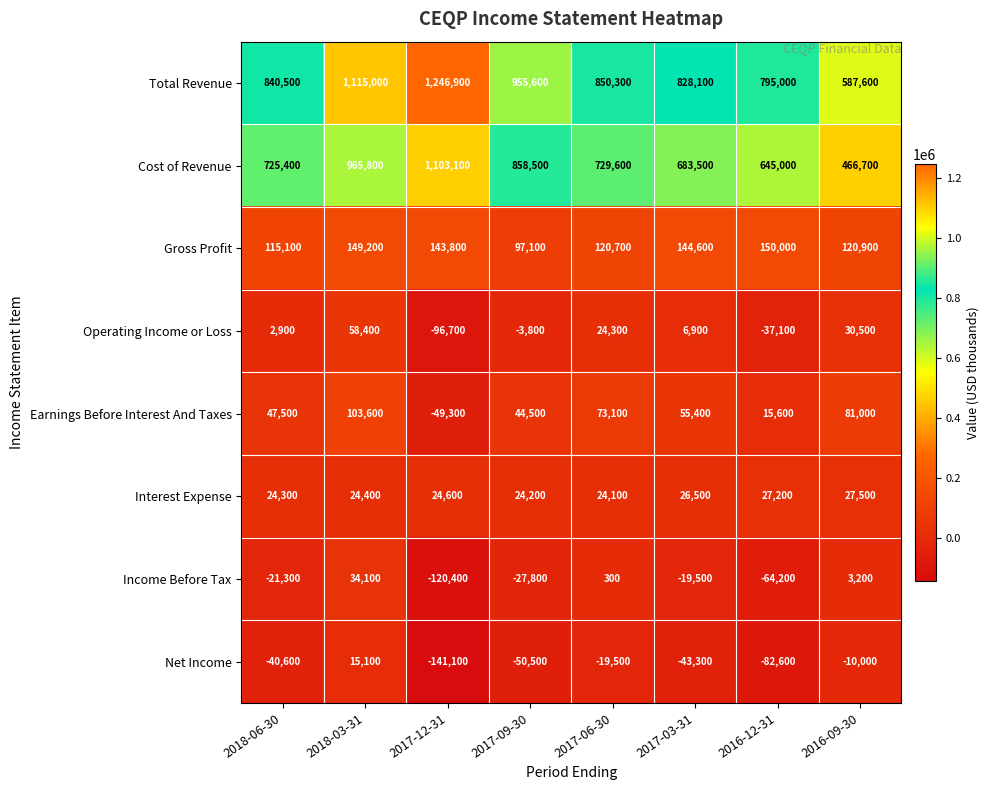

Which category has the lowest value in the Total Revenue series?

2016-09-30